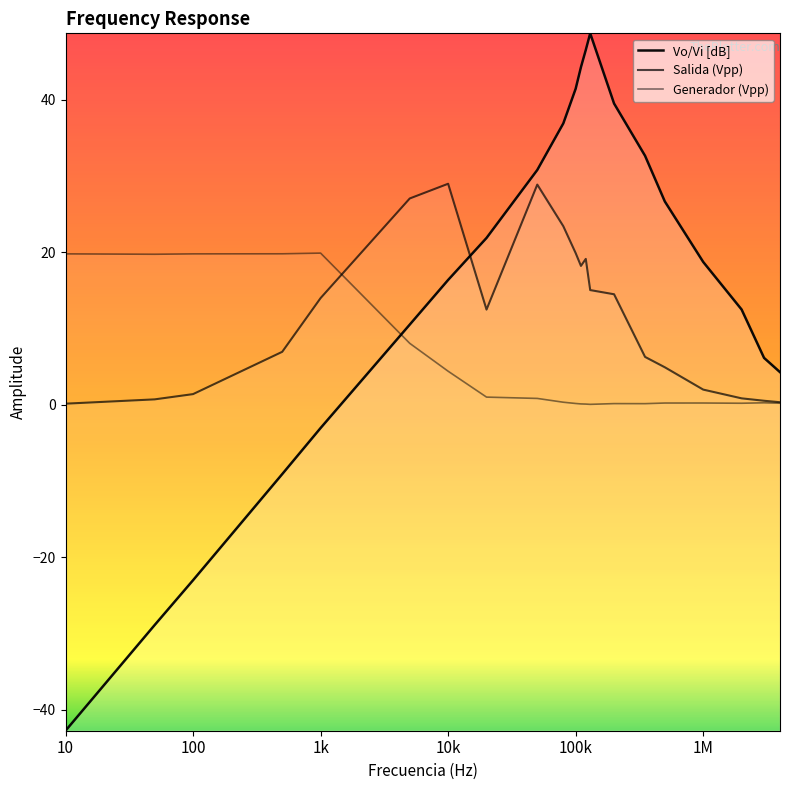

True or false: Vo/Vi [dB] and Salida (Vpp) intersect in this chart.

True